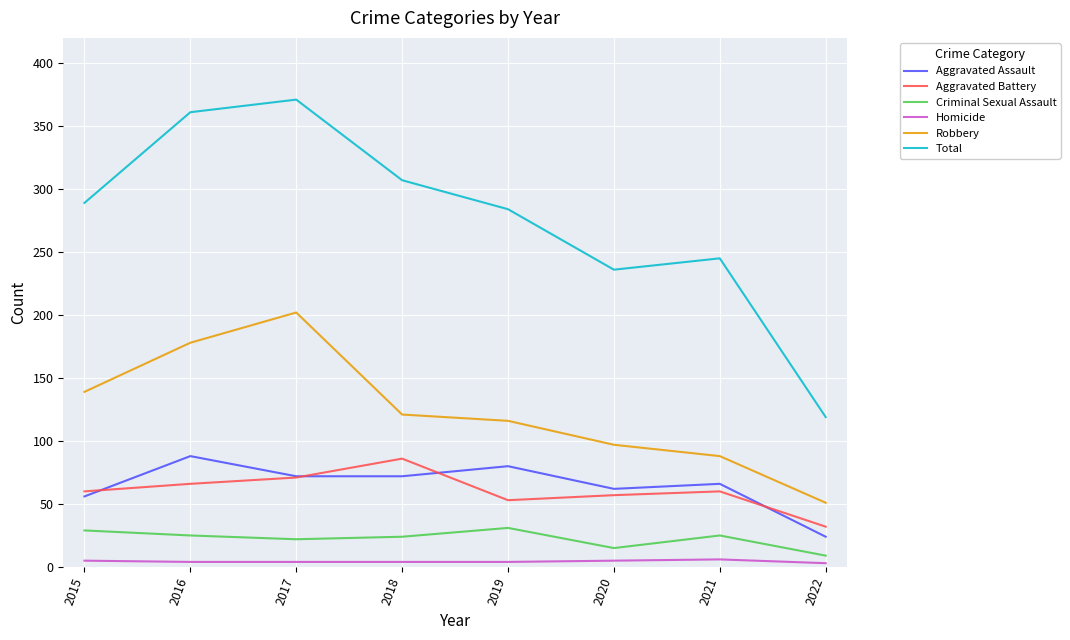

How many lines are shown in the chart?

6